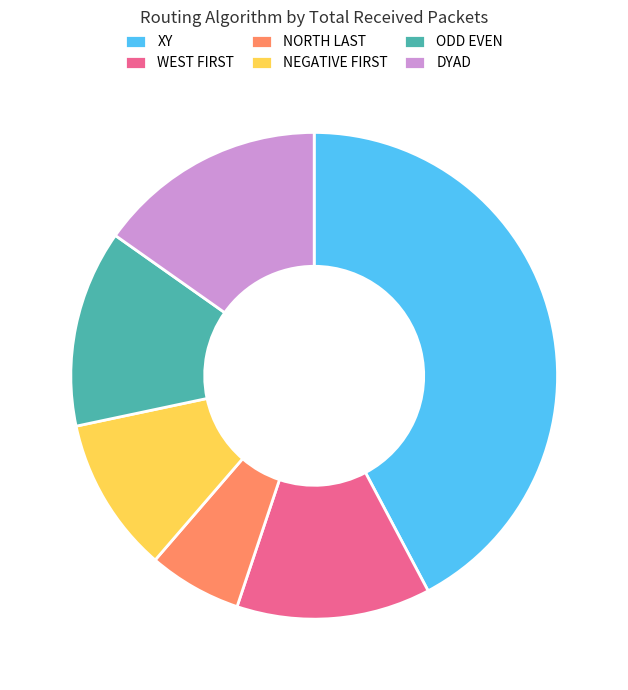

Which category has the biggest portion of the pie?

XY